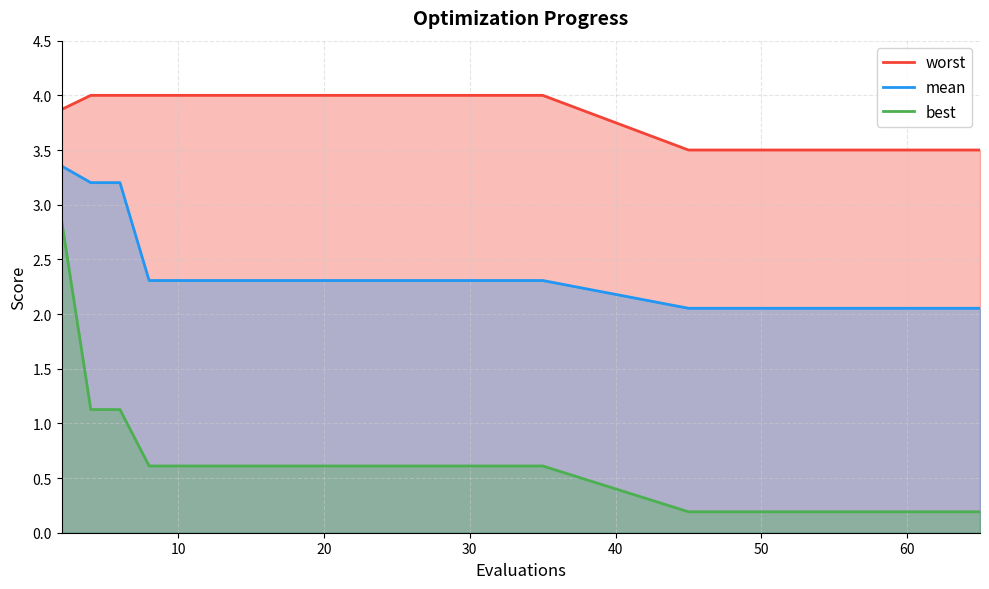

Which series has the widest spread of values?

best